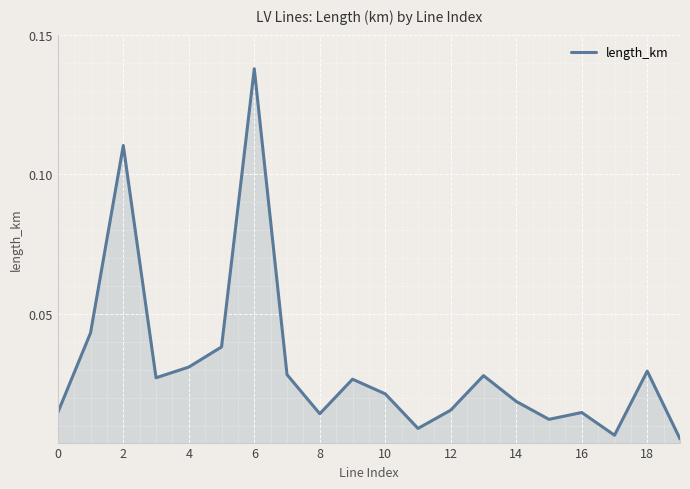

The chart shows a value of 0.2 at 6. True or false?

False